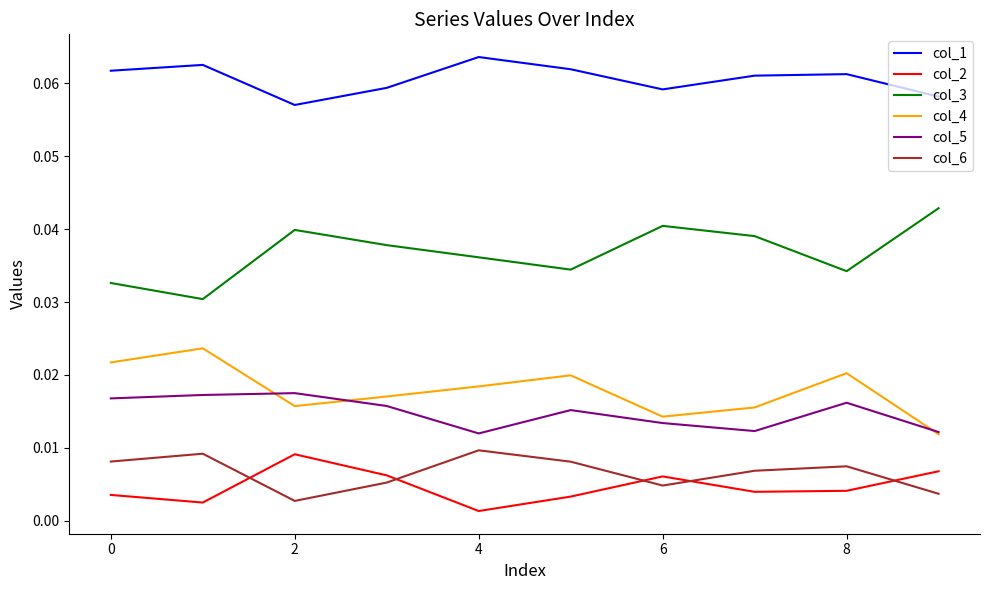

Count the col_2 values in the range 0 to 1.

10